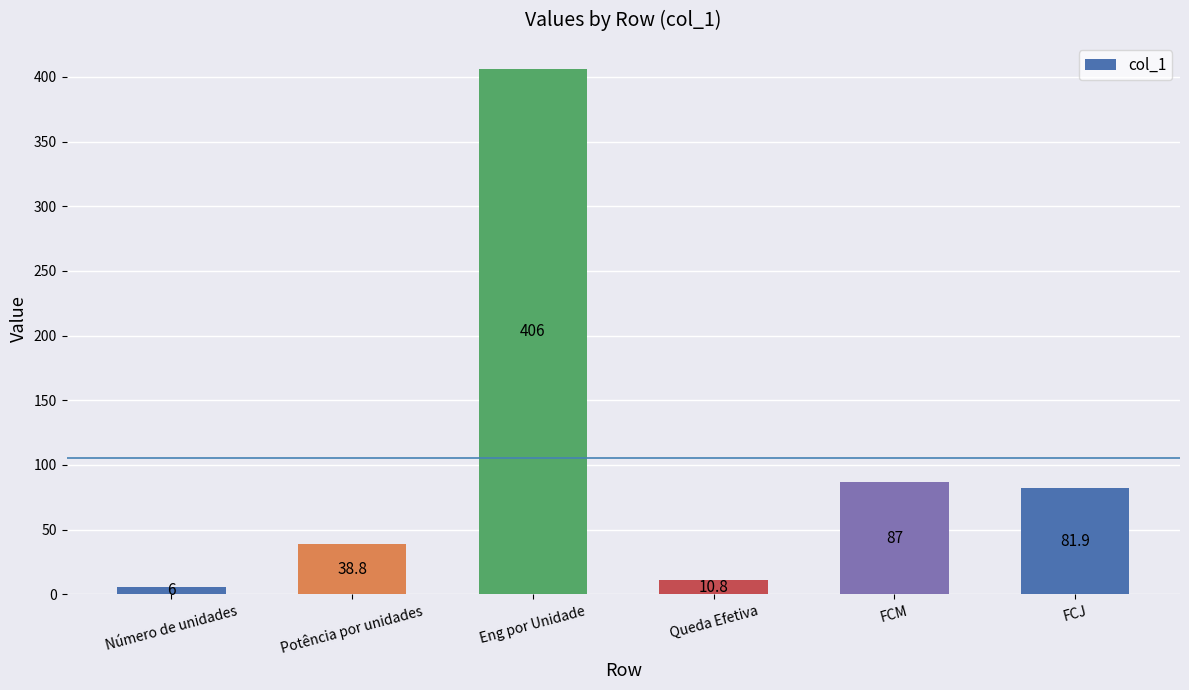

The chart shows a value of 6.0 at Número de unidades. True or false?

True